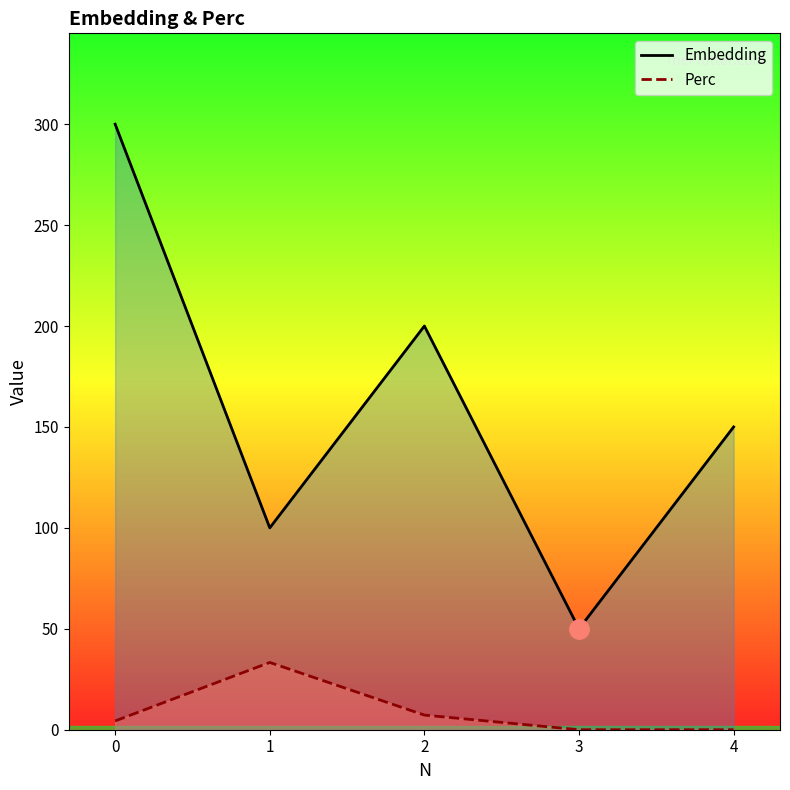

True or false: Perc and Embedding intersect in this chart.

False